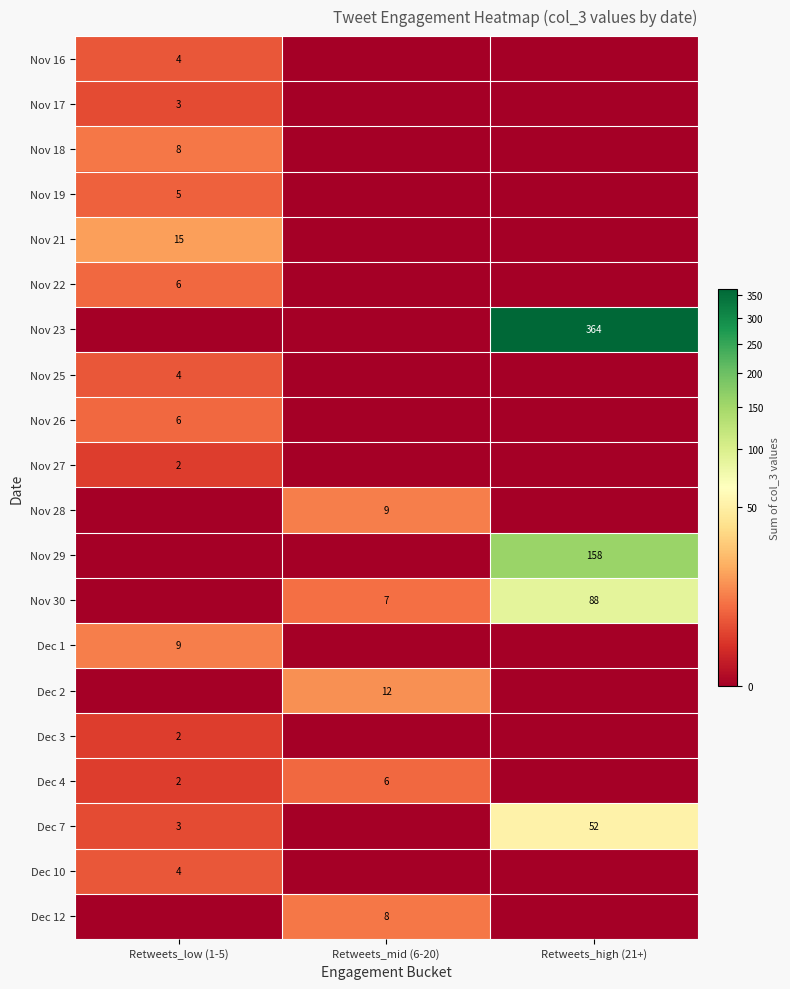

True or false: Nov 30 has a value of 27 at Retweets_high (21+).

False